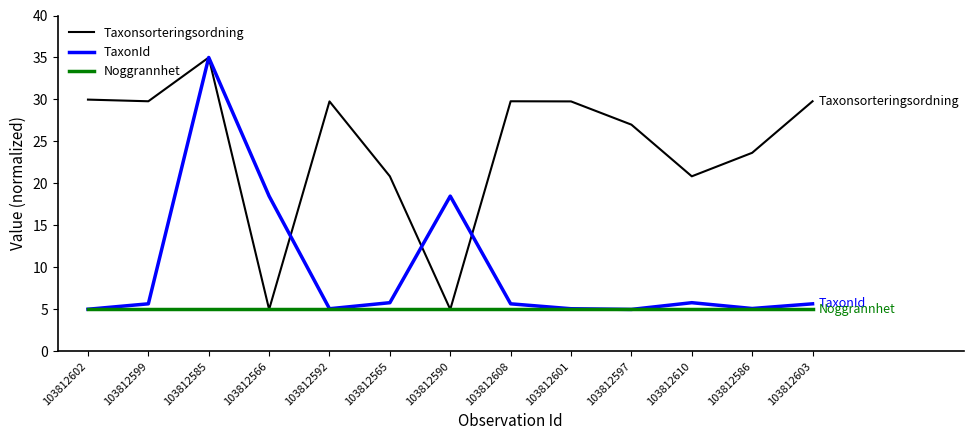

Rank the series by their average value, from highest to lowest.

Taxonsorteringsordning, TaxonId, Noggrannhet